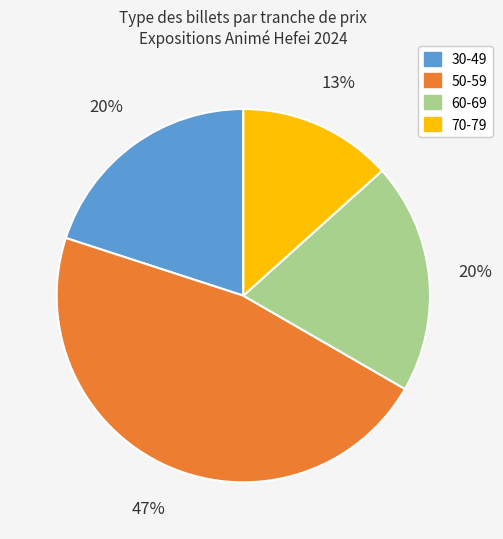

Is there any slice that represents more than half of the pie?

No